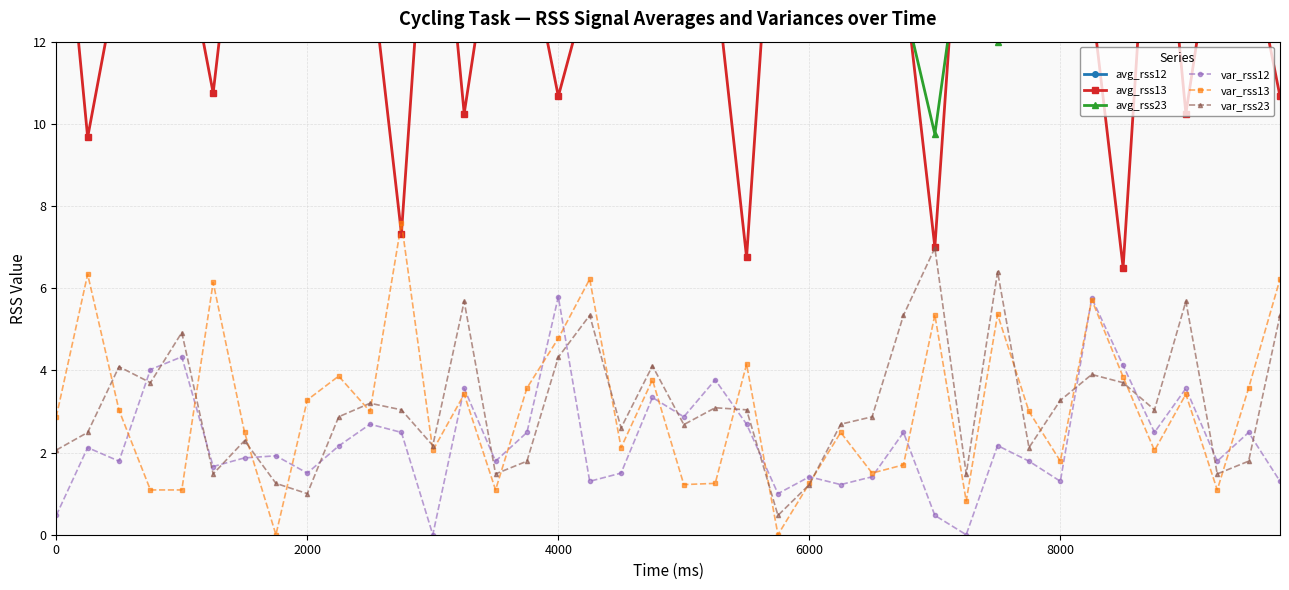

What are all the series names shown in the legend?

avg_rss12, avg_rss13, avg_rss23, var_rss12, var_rss13, var_rss23